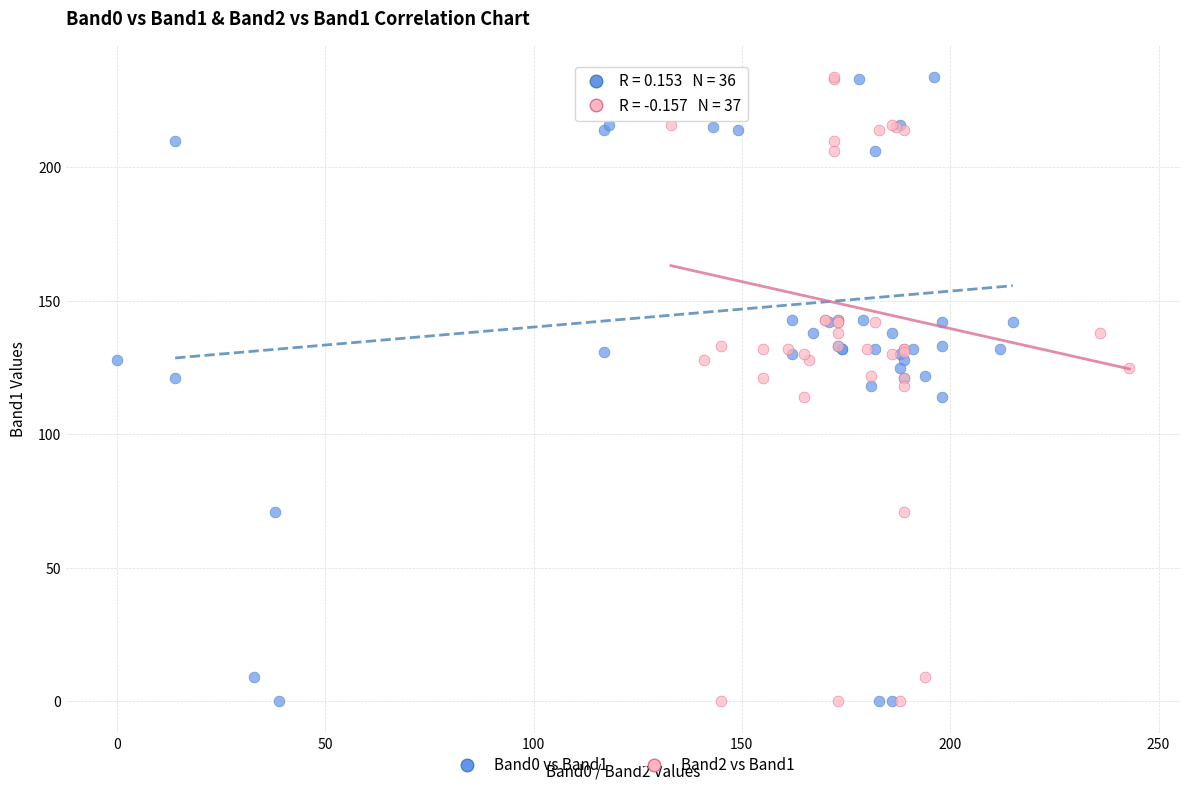

What are all the series names shown in the legend?

Band0 vs Band1, Band2 vs Band1